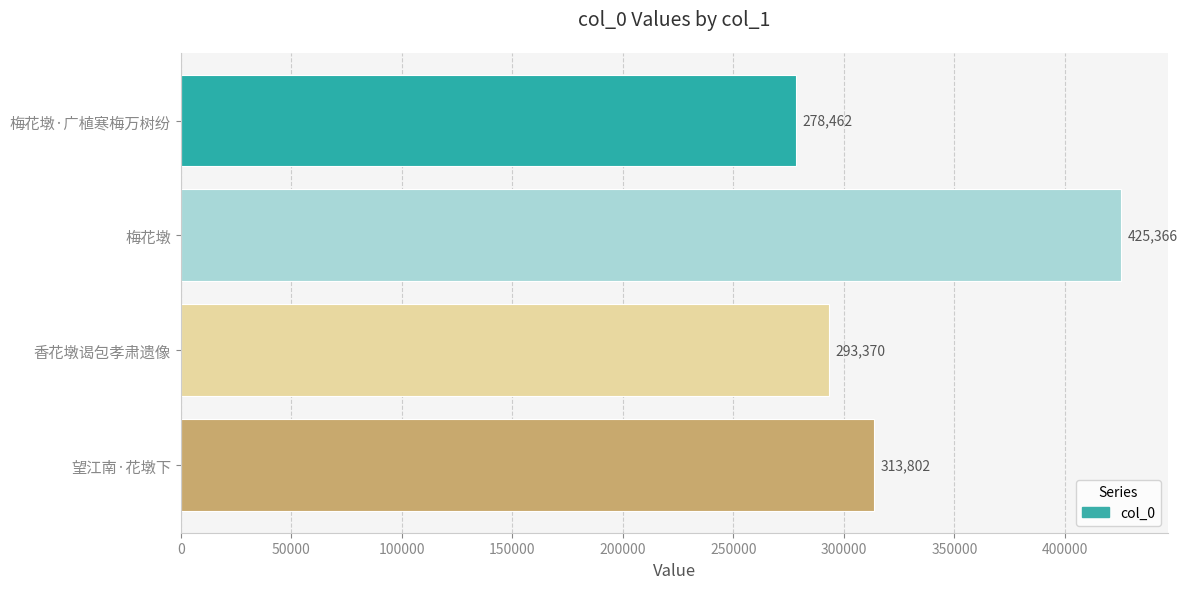

What is the minimum value shown in the chart?

278462